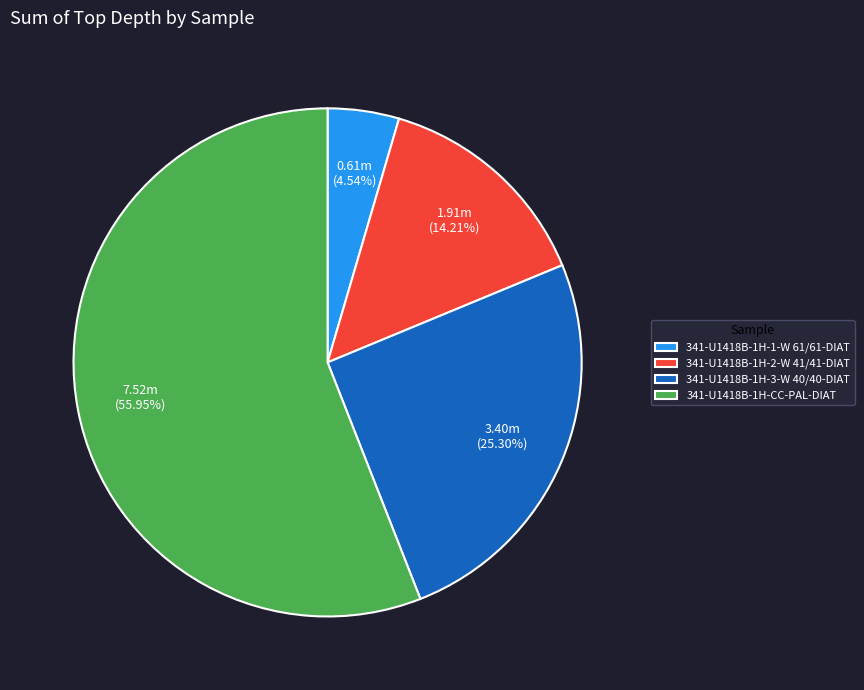

Between 341-U1418B-1H-2-W 41/41-DIAT and 341-U1418B-1H-1-W 61/61-DIAT, which is larger?

341-U1418B-1H-2-W 41/41-DIAT